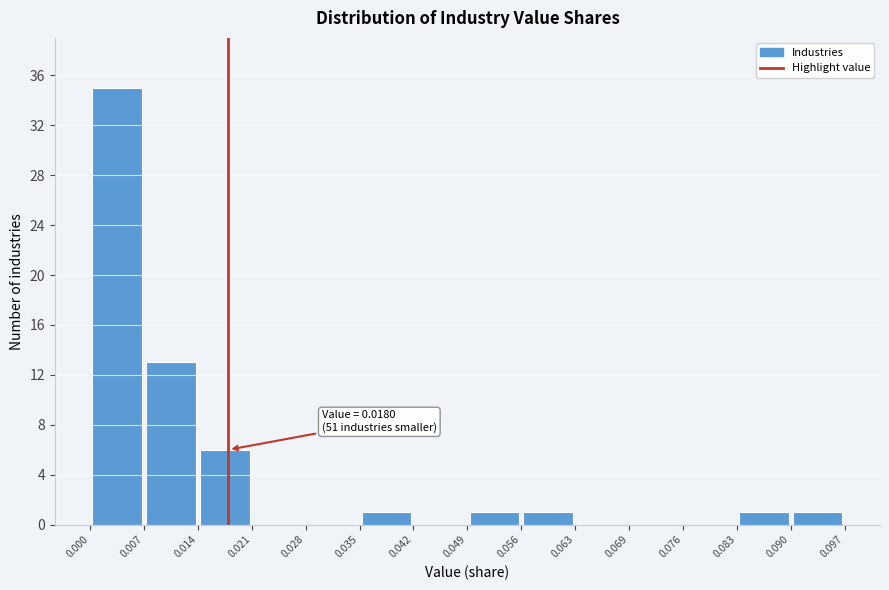

Over which range of the x-axis is the bar tallest?

0.000 to 0.007